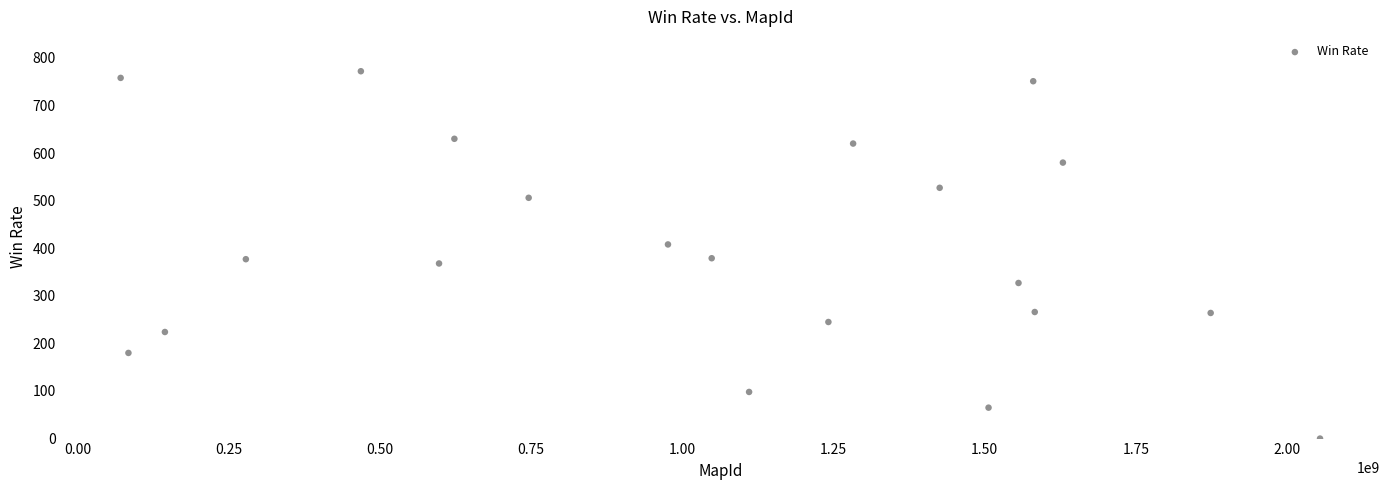

What is the range of Y values (max minus min)?

772